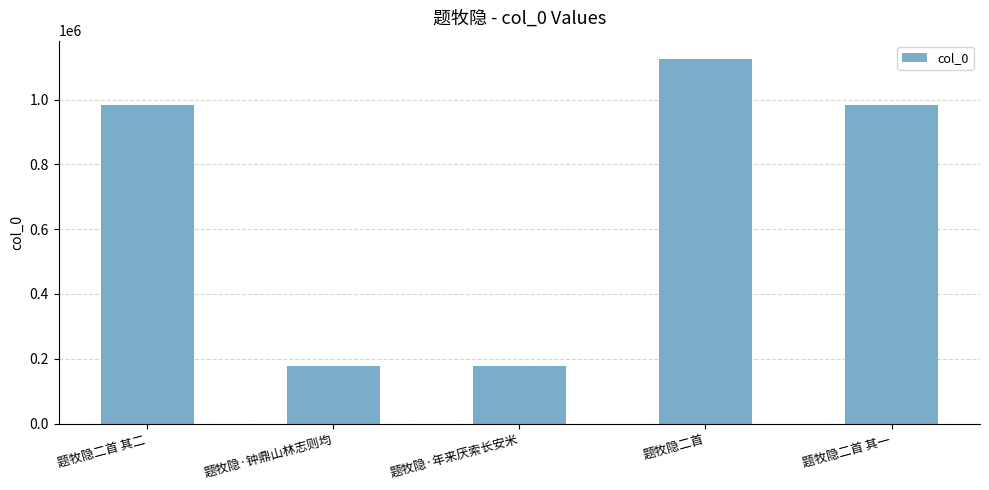

Between 题牧隐二首 and 题牧隐二首 其二, which is larger?

题牧隐二首